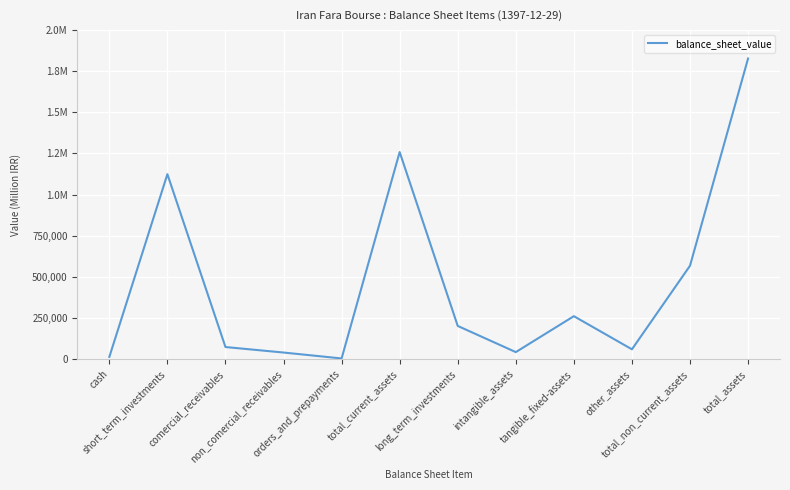

Between total_current_assets and intangible_assets, which is larger?

total_current_assets